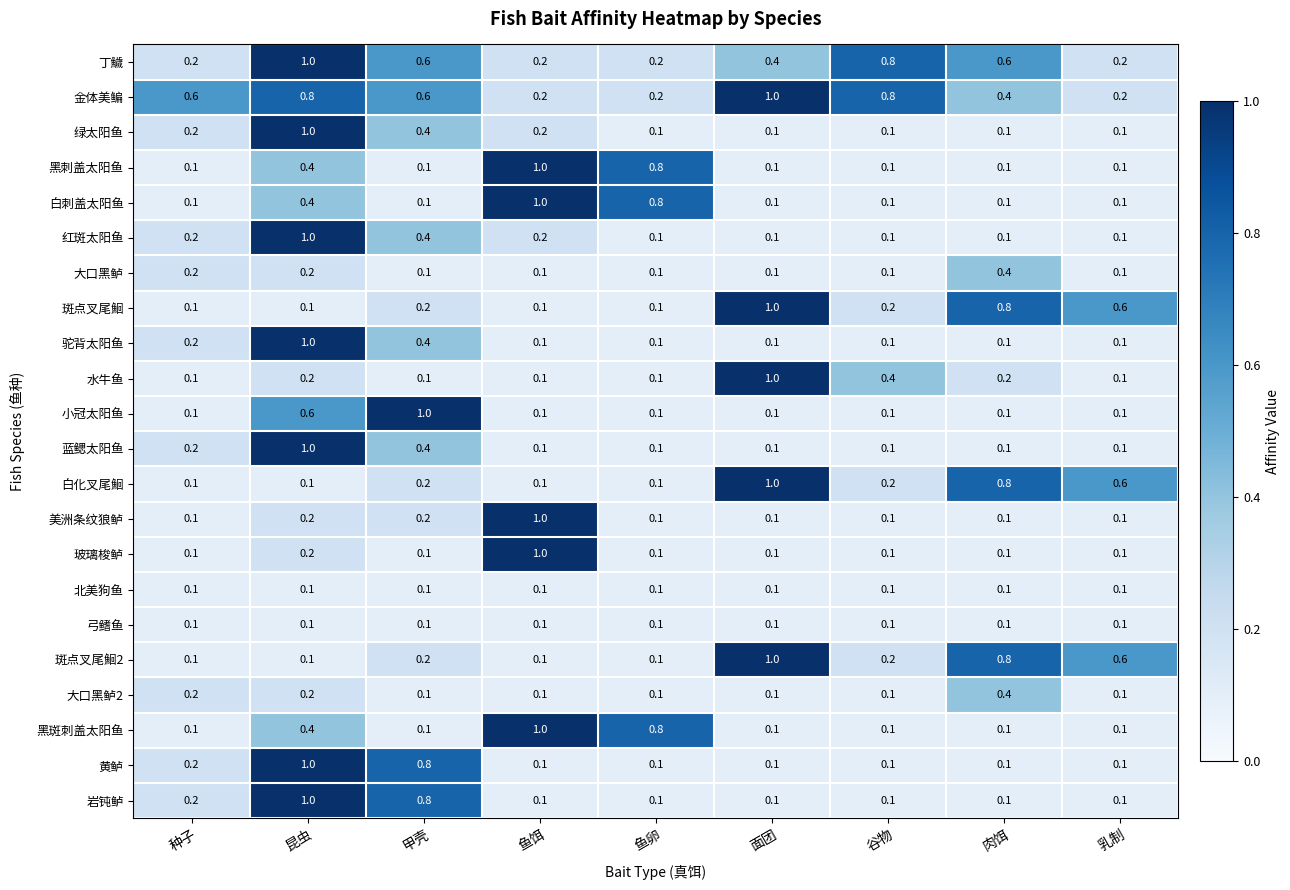

How many 大口黑鲈 values are between 0 and 1?

9